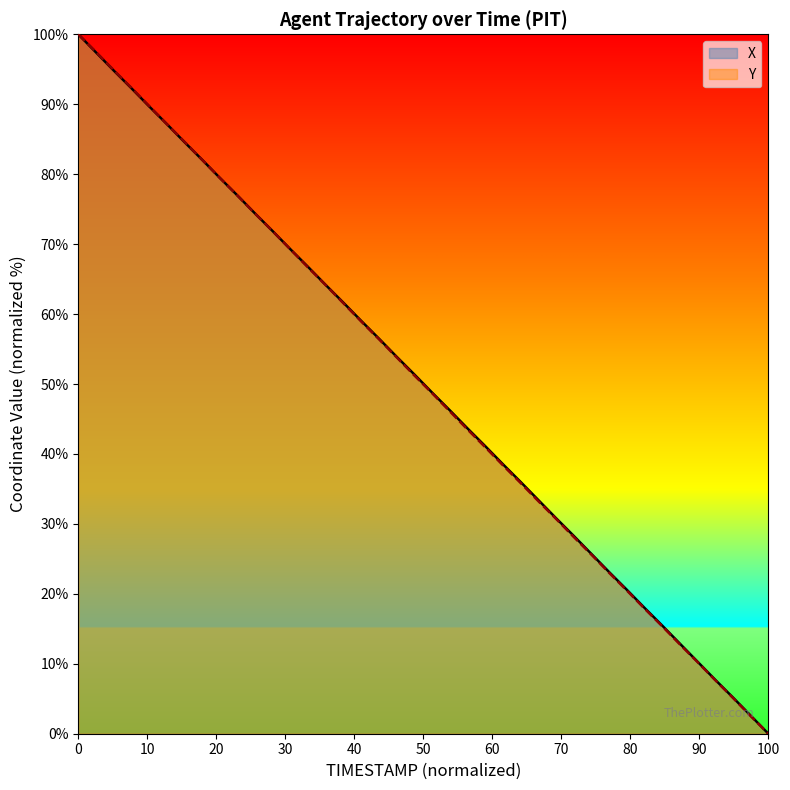

The X series shows 0.0 at 100. True or false?

True